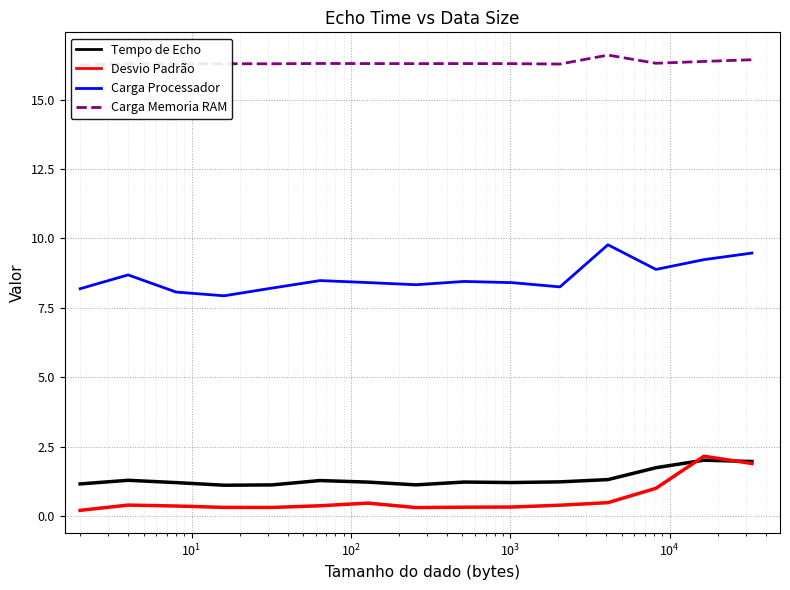

True or false: Desvio Padrão and Carga Processador intersect in this chart.

False